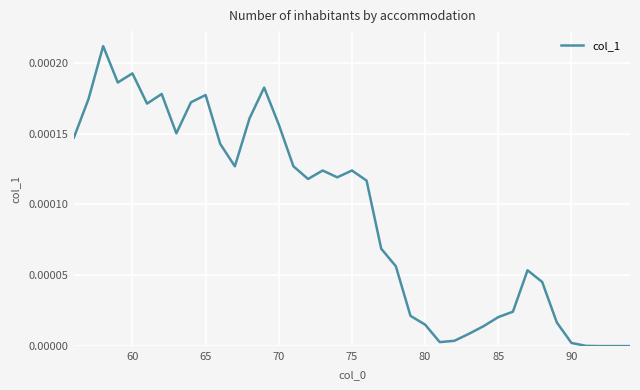

How many lines are shown in the chart?

1